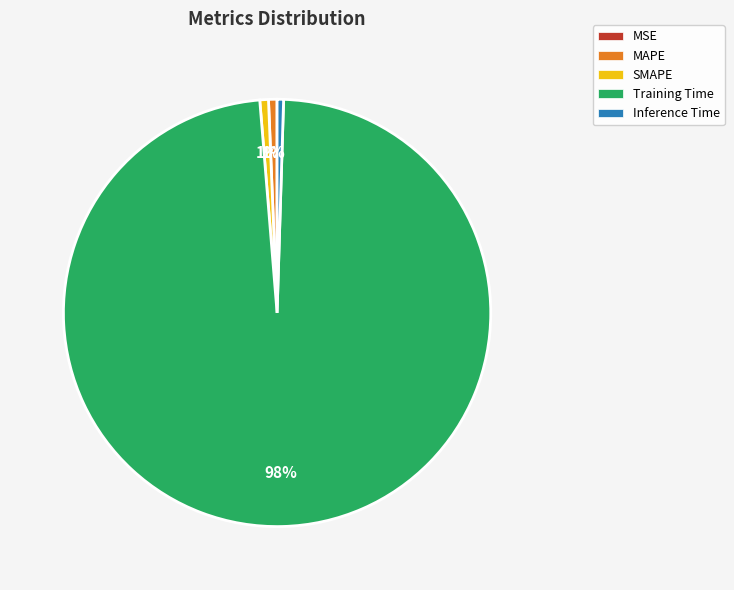

To the nearest percent, what is the combined percentage of Inference Time and MAPE?

1%